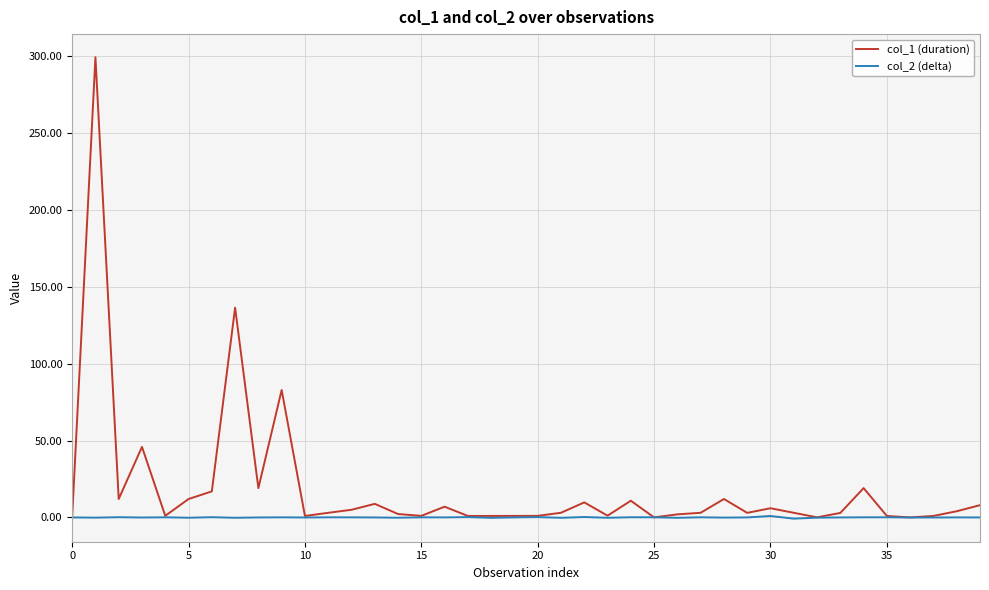

Which series has the widest spread of values?

col_1 (duration)